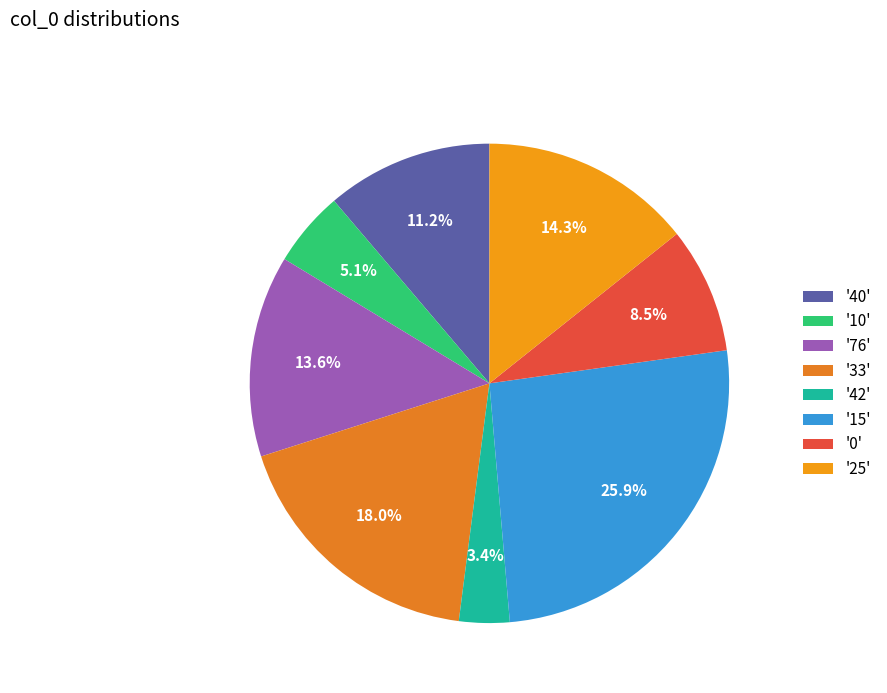

Rank the categories by value from highest to lowest.

'15', '33', '25', '76', '40', '0', '10', '42'